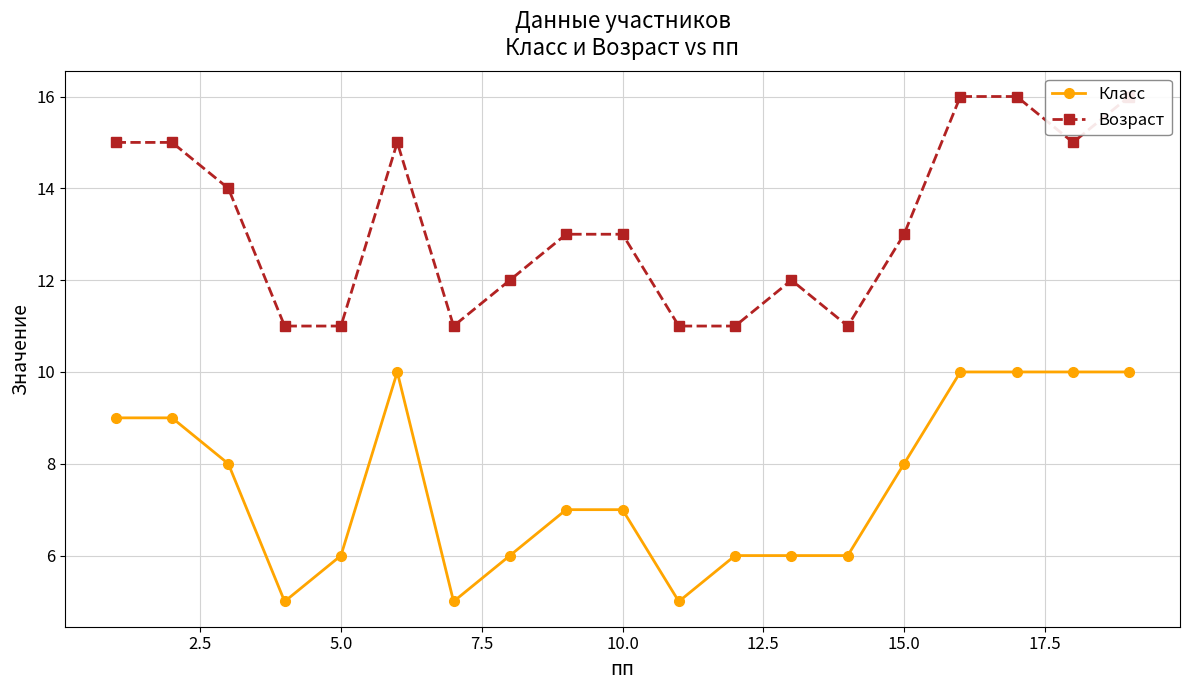

The value of Класс at 10.0 is 7. True or false?

True